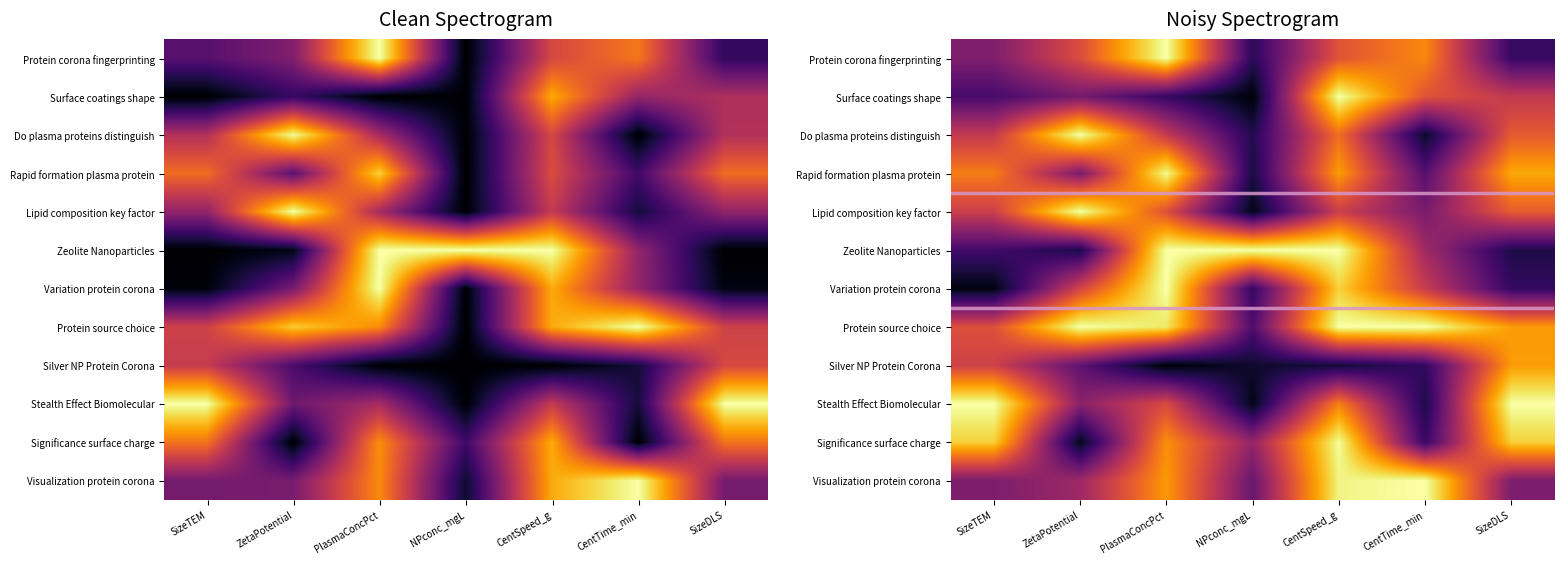

What is the greatest value displayed?

1.0